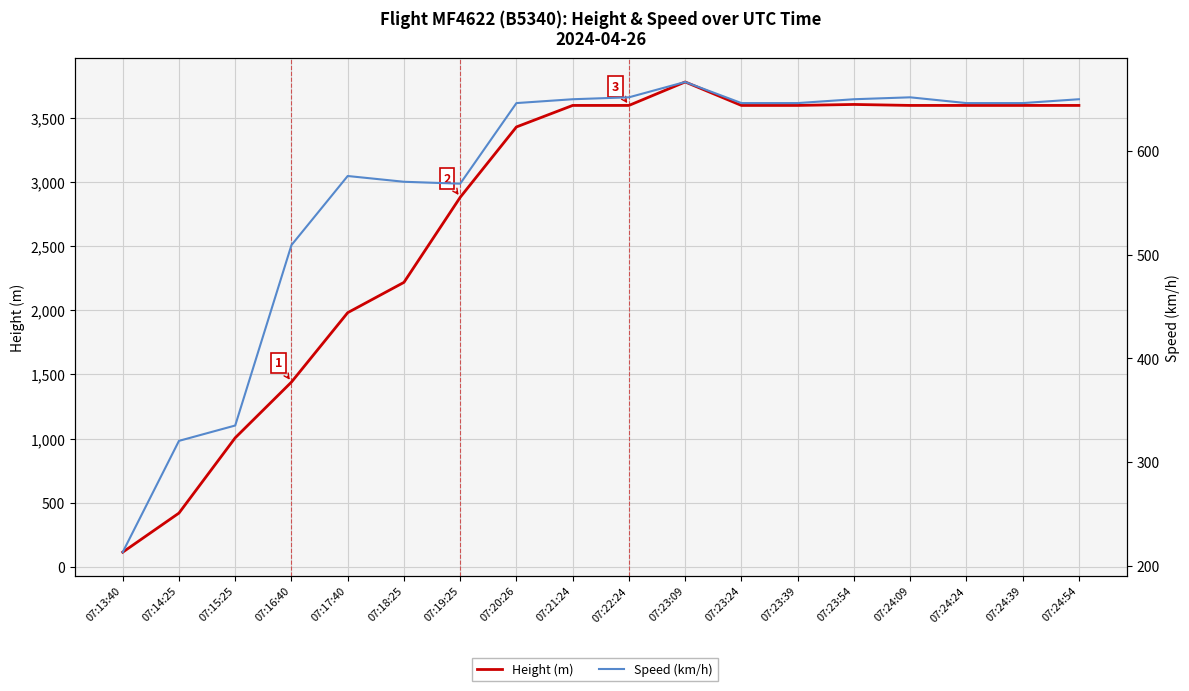

Reading right to left, extract all data points from this chart.

Height (m): 3596.6	3596.6	3596.6	3596.6	3604.3	3596.6	3596.6	3779.5	3596.6	3596.6	3429.0	2880.4	2217.4	1981.2	1440.2	1005.8	419.1	114.3
Speed (km/h): 650.1	646.3	646.3	651.9	650.1	646.3	646.3	666.7	651.9	650.1	646.3	568.6	570.4	576.0	509.3	335.2	320.4	213.0